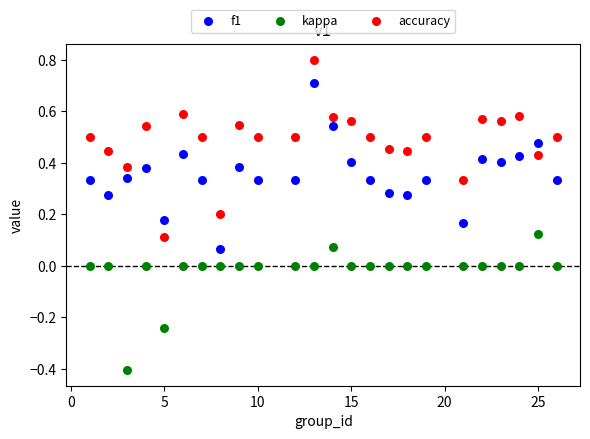

What is the X range (max minus min) for the scatter plot?

25.0